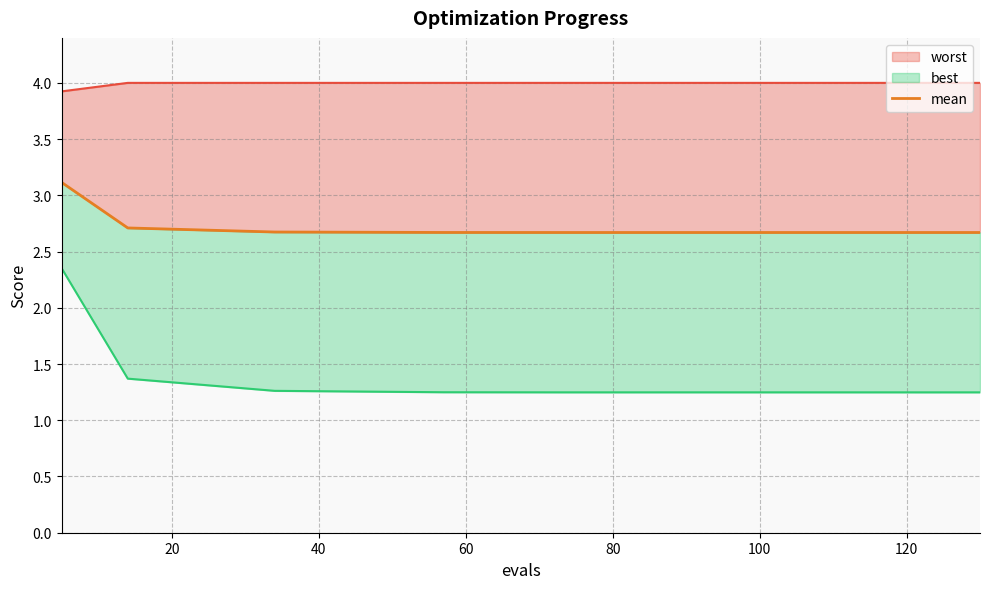

The chart shows a value of 2.7 at 80. True or false?

True